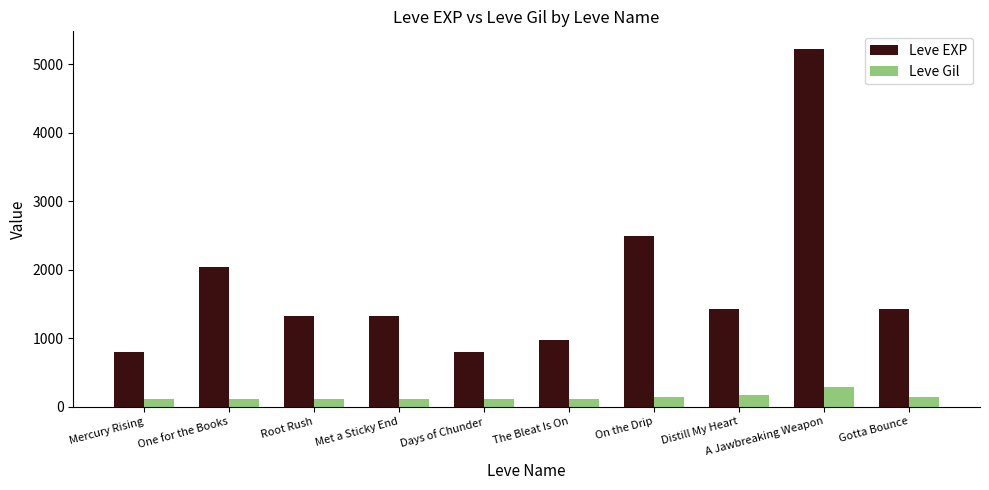

What is the maximum value shown in the chart?

5220